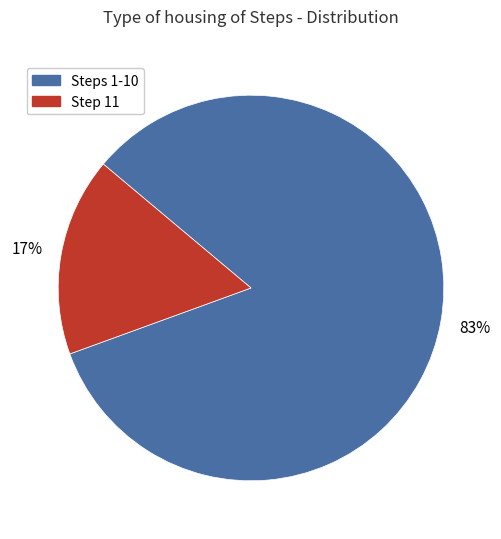

Which category has the biggest portion of the pie?

Steps 1-10